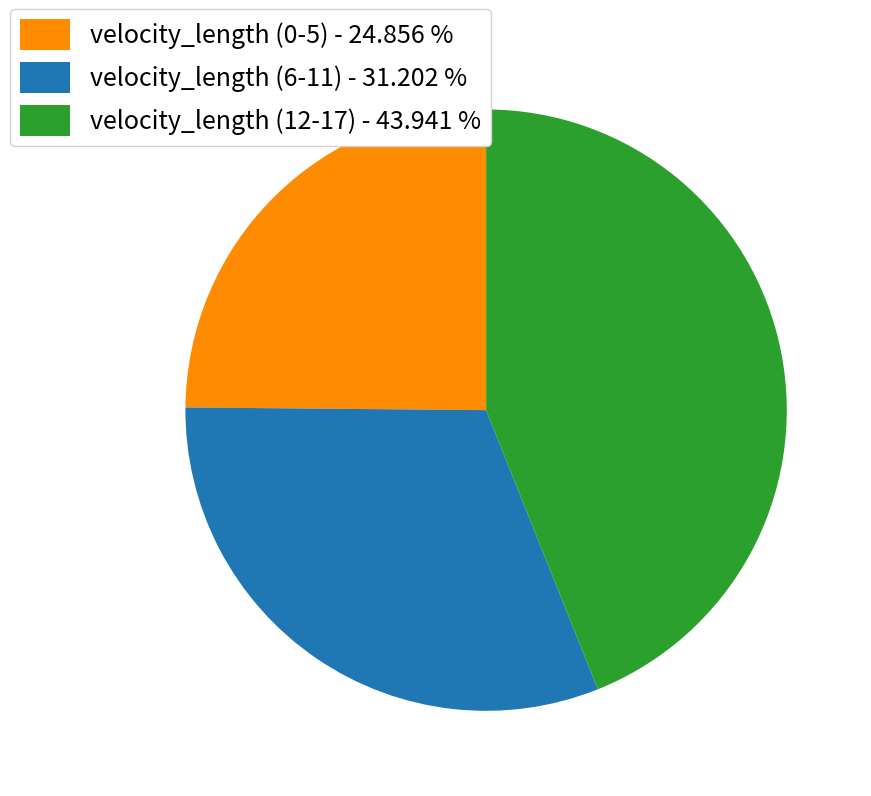

Approximately how many times larger is the value at velocity_length (6-11) - 31.202 % compared to velocity_length (12-17) - 43.941 %?

0.7